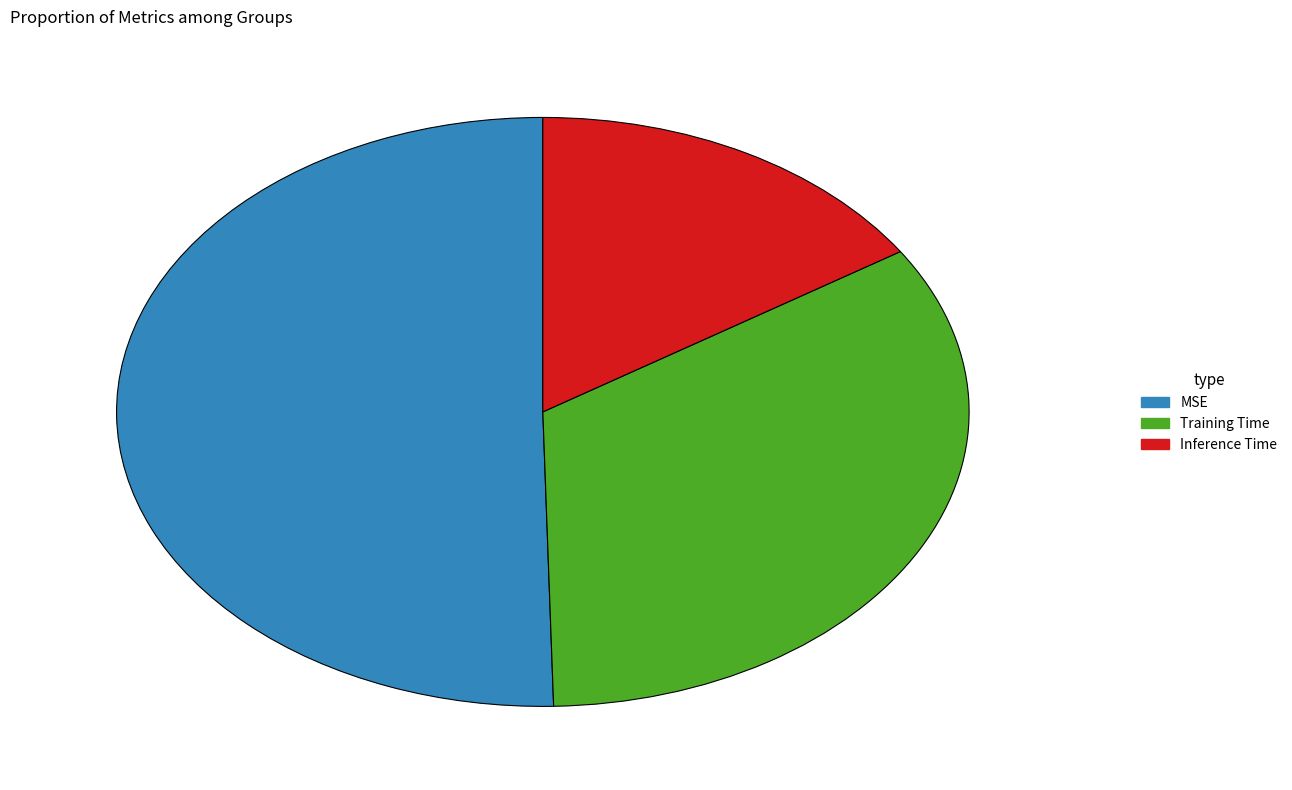

How many slices are in this pie chart?

3